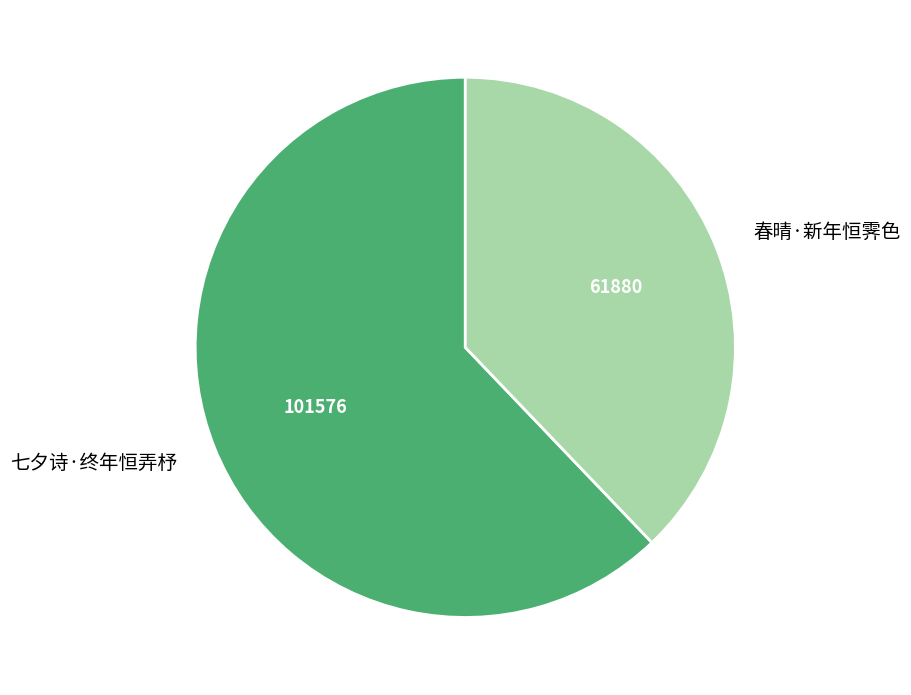

The 春晴·新年恒霁色 slice represents 28% of the pie. True or false?

False